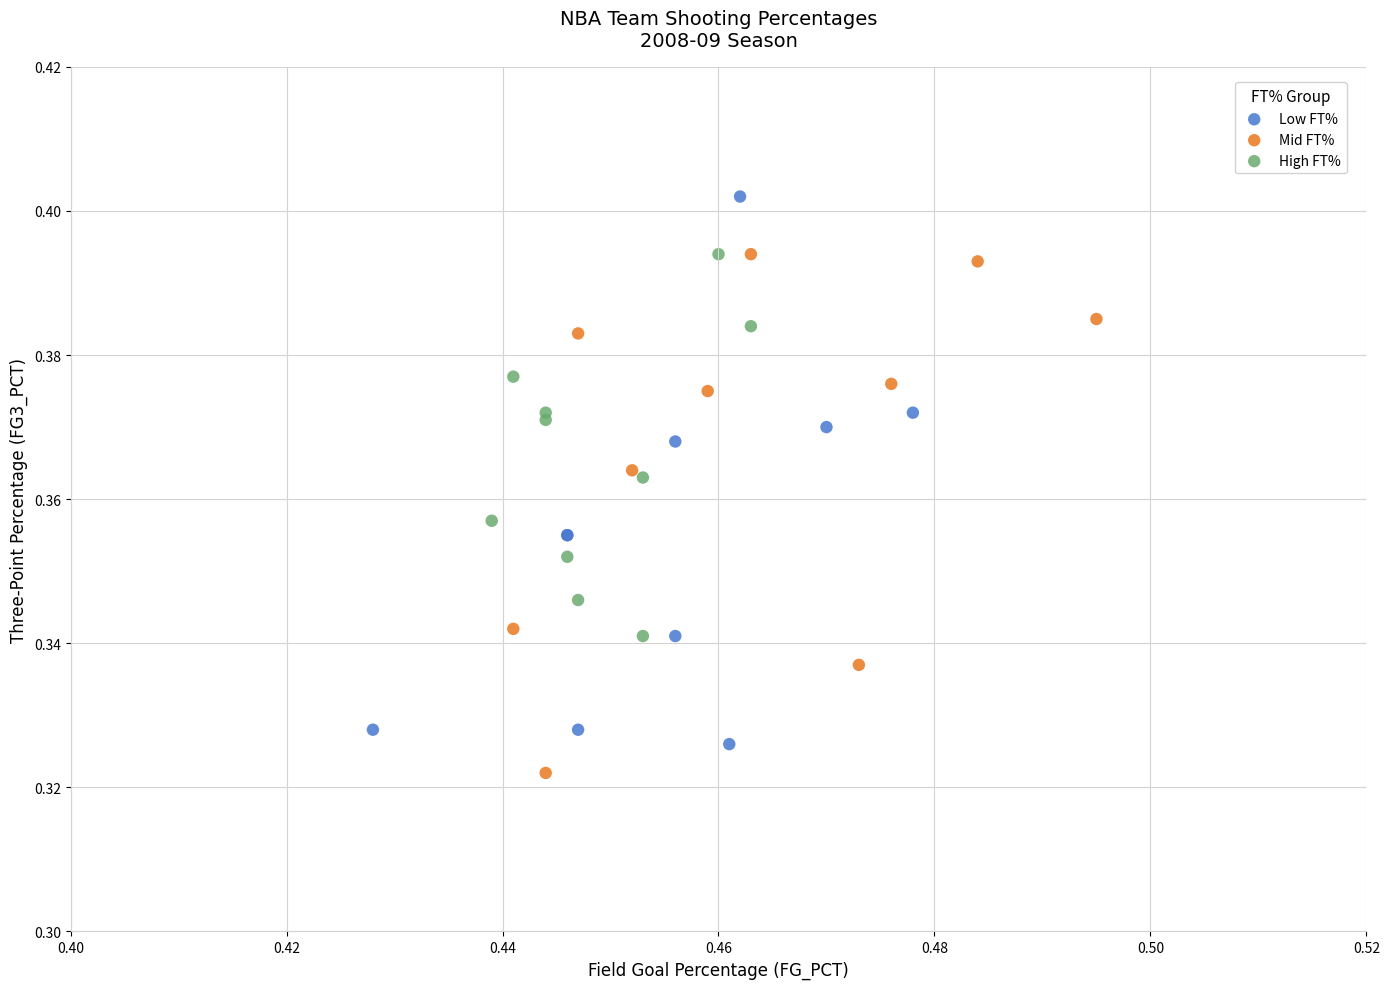

Which series reaches the maximum Y coordinate?

Low FT%